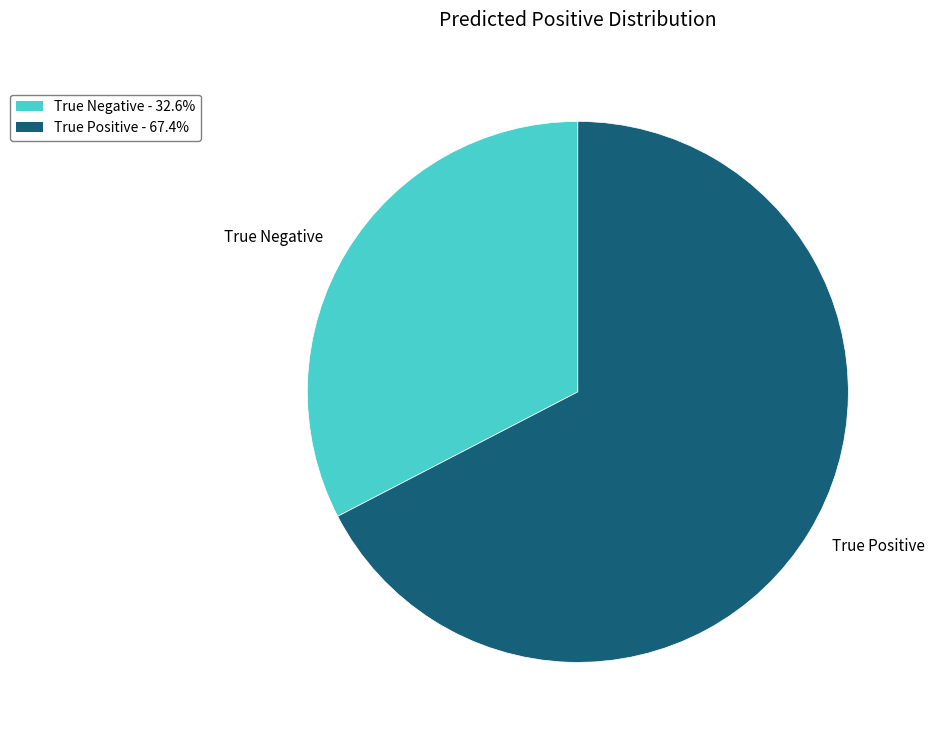

Rank the categories by value from highest to lowest.

True Positive, True Negative